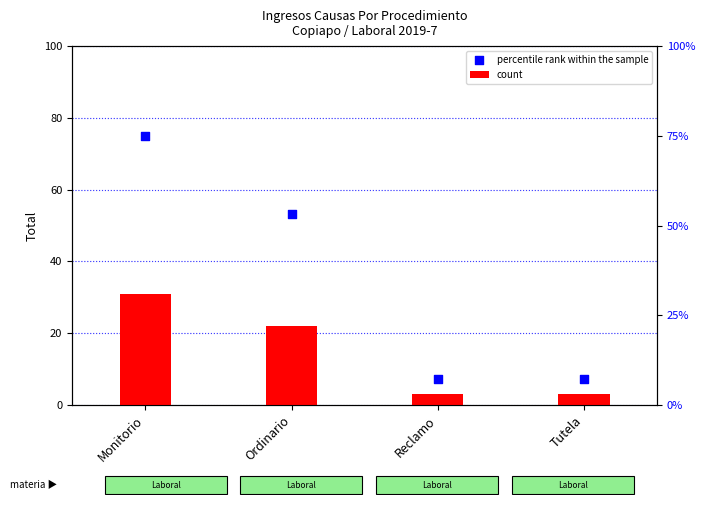

At which category is the sum across all series the highest?

Monitorio